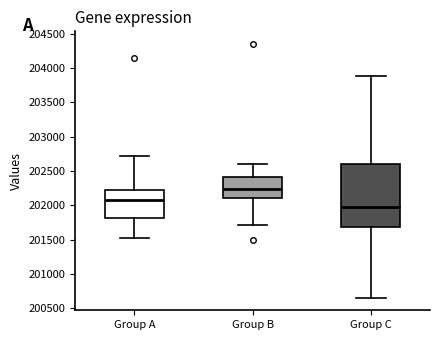

Where is the lower edge of the box for Group A on the y-axis? The values are not printed on the chart, so give them approximately, as read against the axis.

201800